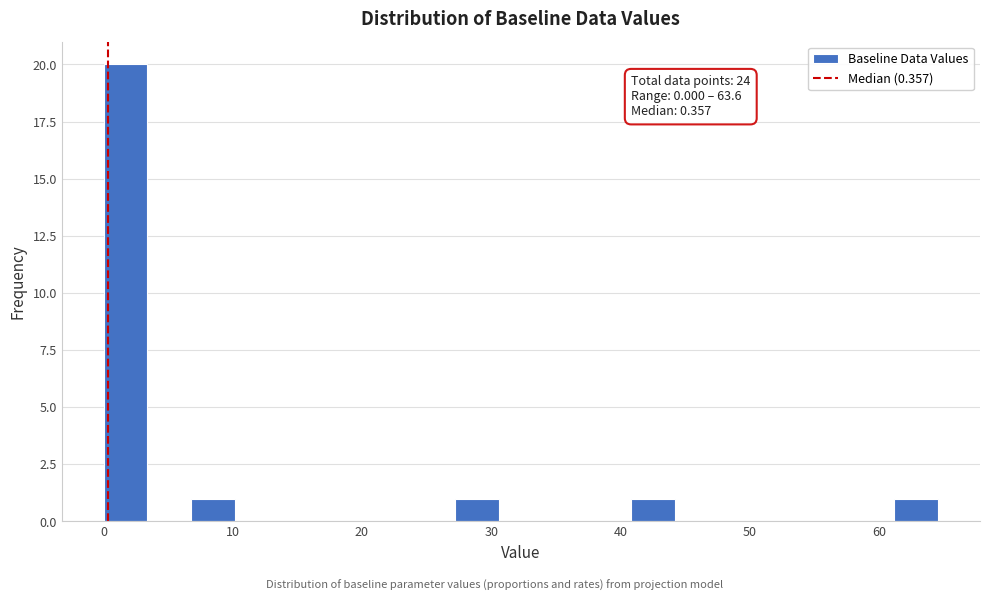

Around what value on the x-axis is the tallest bar? Give the approximate position of its centre, as read against the axis.

2